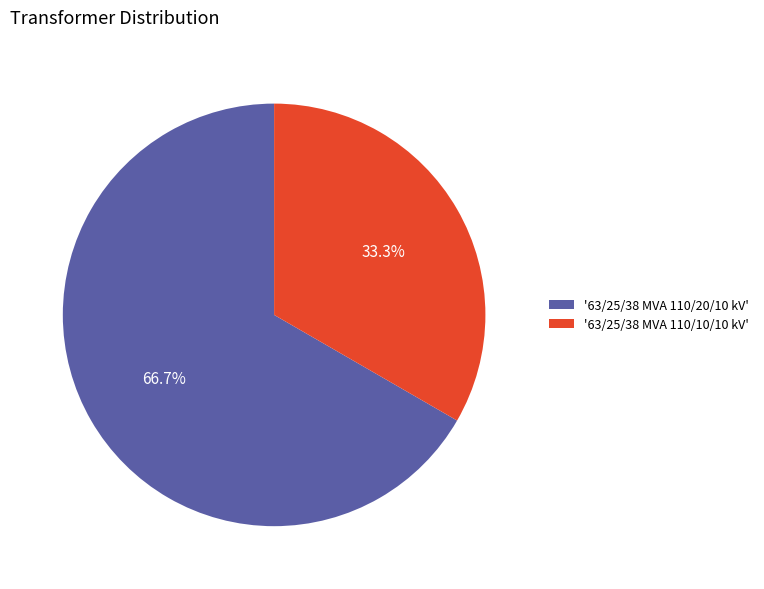

Approximately how many times larger is the value at '63/25/38 MVA 110/20/10 kV' compared to '63/25/38 MVA 110/10/10 kV'?

2.0